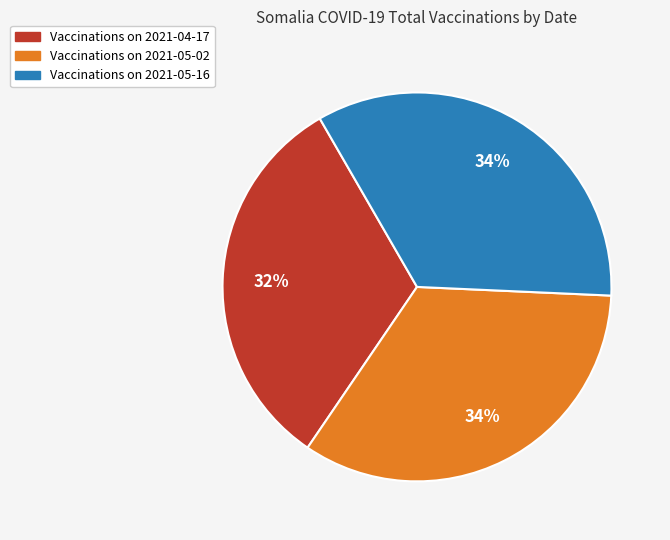

Approximately how many times larger is the value at Vaccinations on 2021-05-02 compared to Vaccinations on 2021-04-17?

1.1